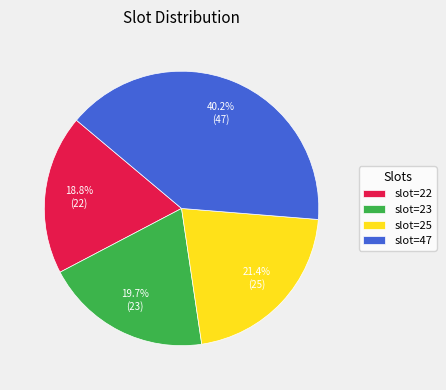

To the nearest percent, what is the difference between the largest and smallest slice percentages?

21%